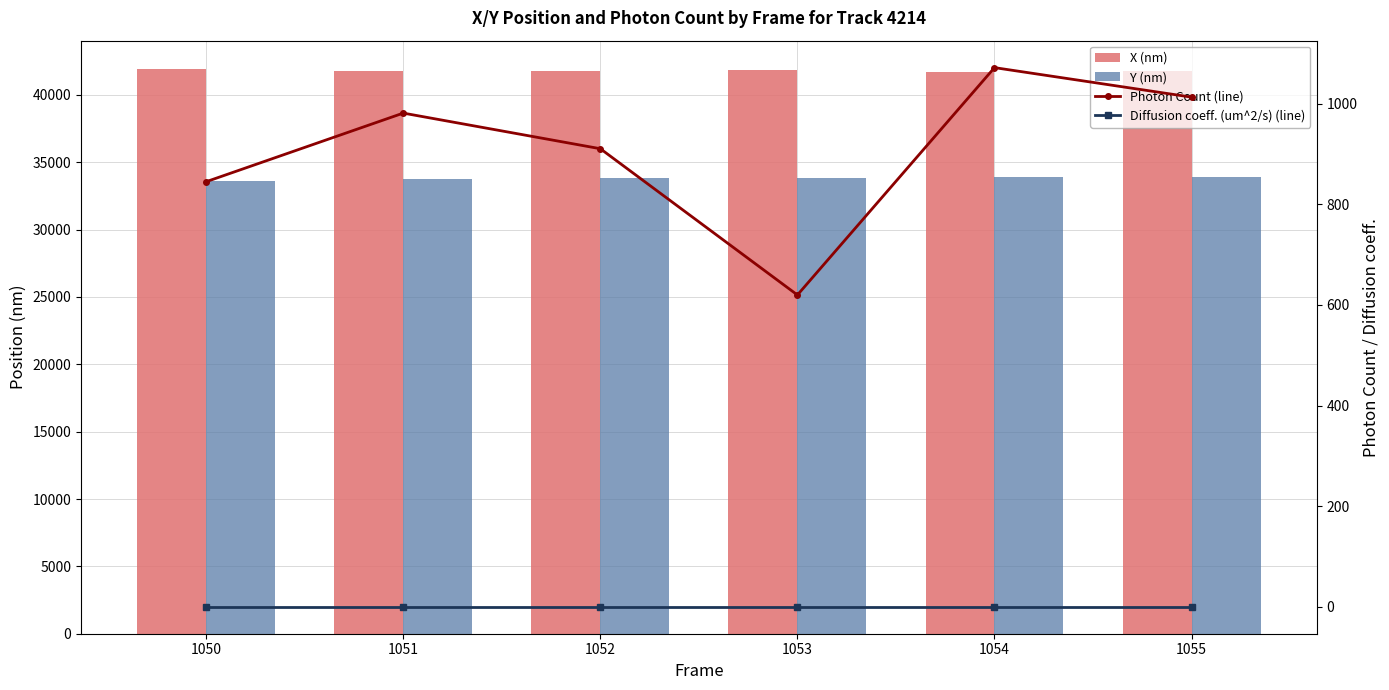

Where is Diffusion coeff. (um^2/s) (line) nearest to the value 0?

1050